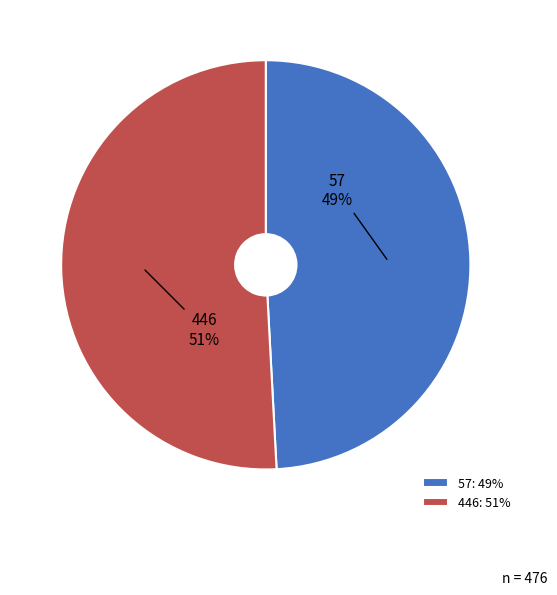

What is the largest slice in the pie chart?

446